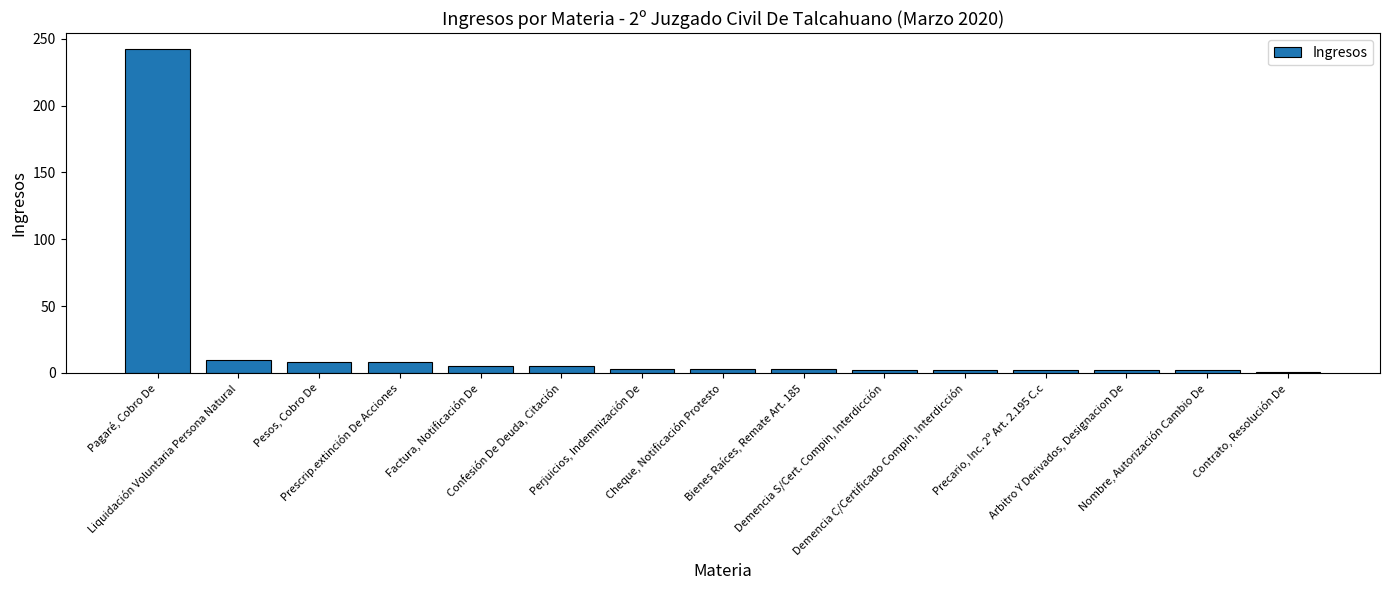

How many categories are shown in the chart?

15